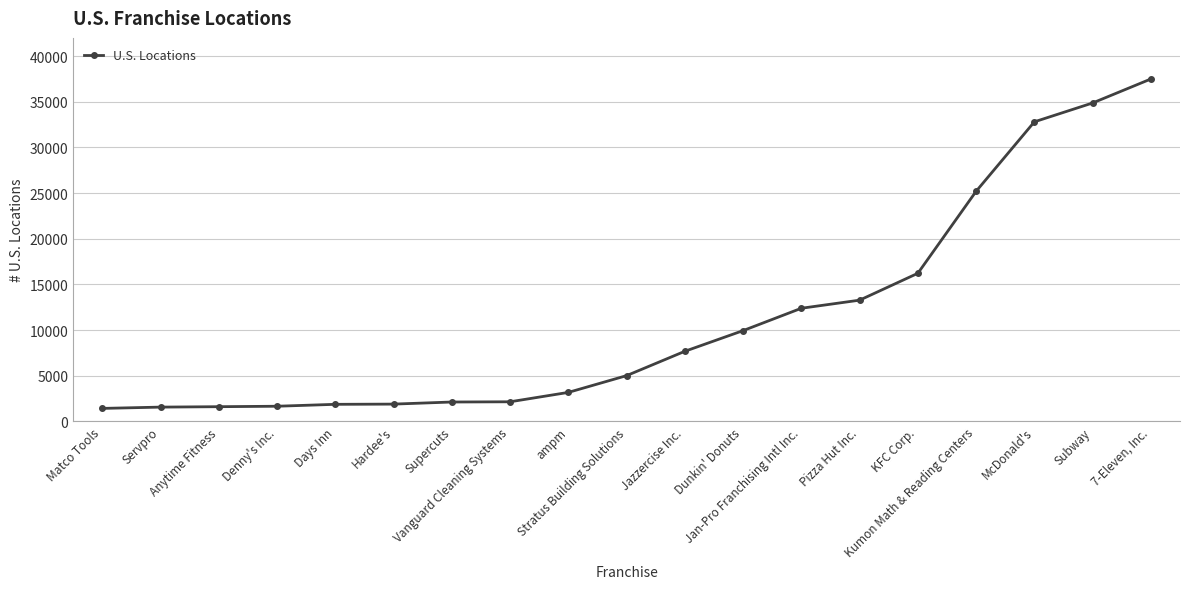

What is the label of the 15th point from the left?

KFC Corp.